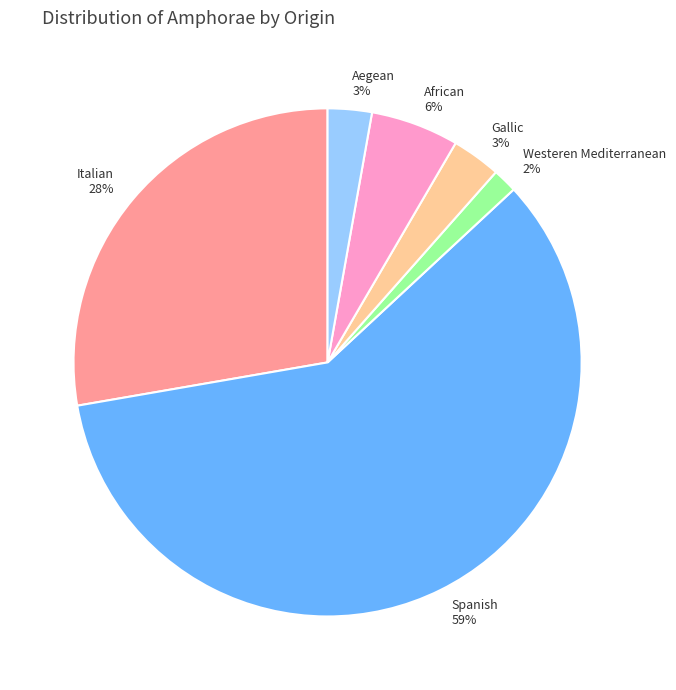

Is it true that Spanish is 72% of the pie?

False